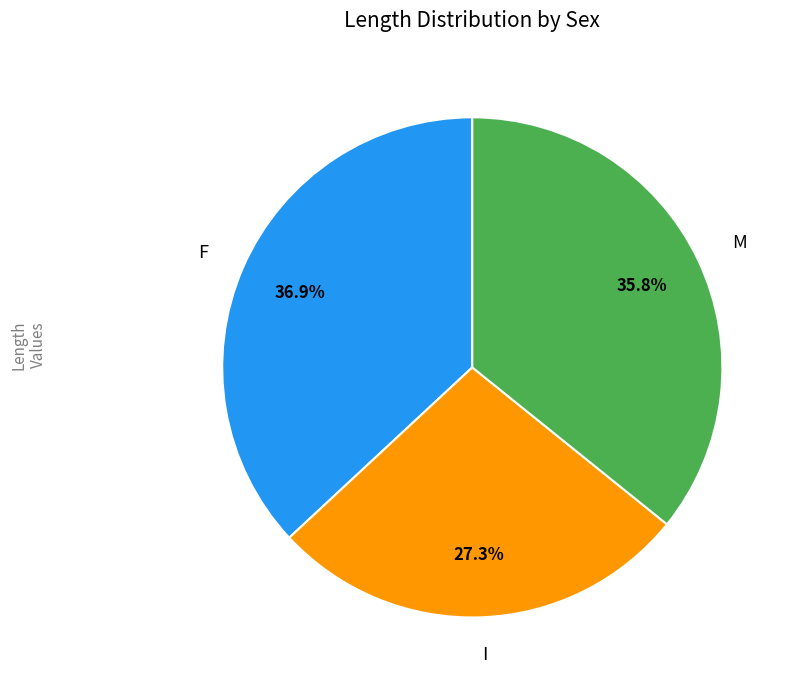

Rank the categories by value from highest to lowest.

F, M, I